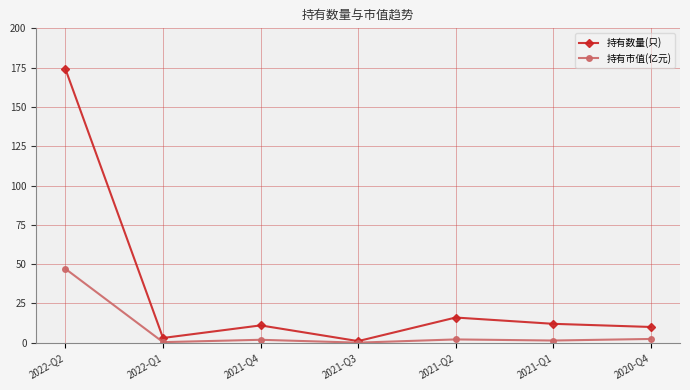

At which category does 持有数量(只) reach its first local peak?

2021-Q4